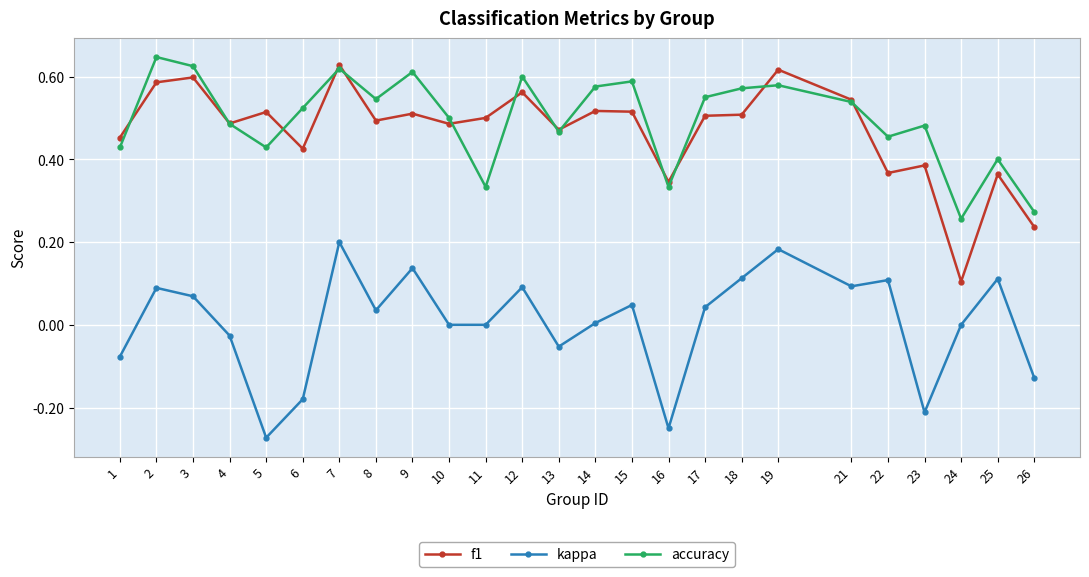

Is the value of accuracy at 4 greater than the value of f1 at 26?

Yes